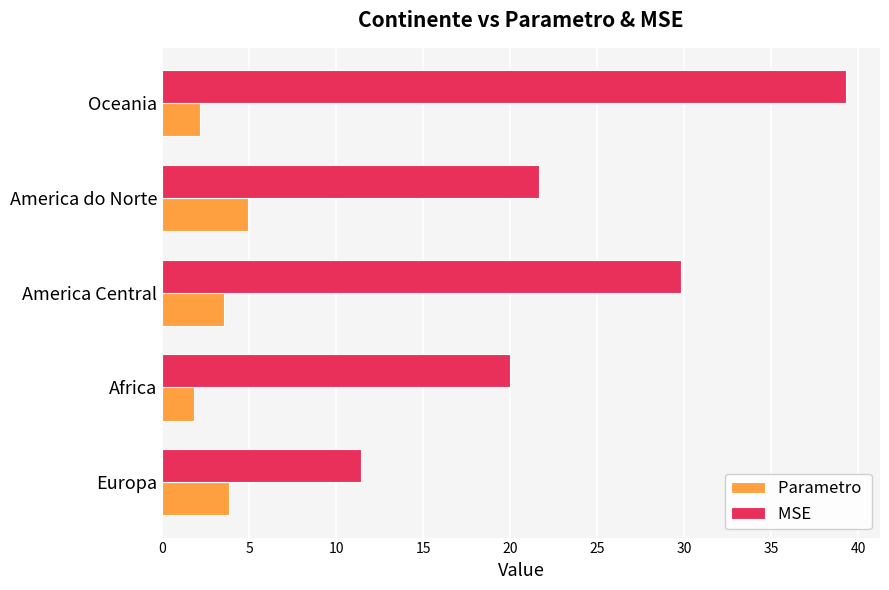

What is the smallest value displayed?

1.8